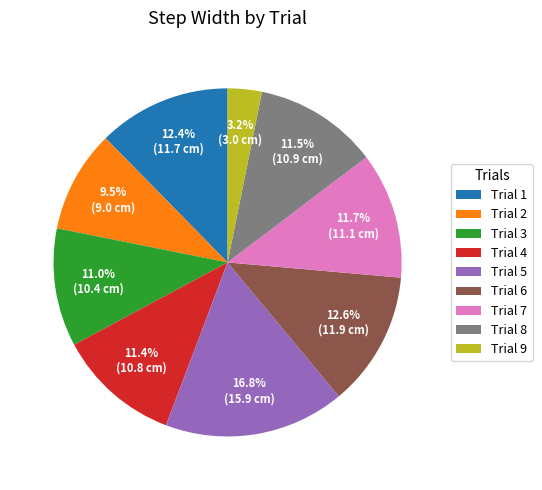

How many segments does this pie chart have?

9